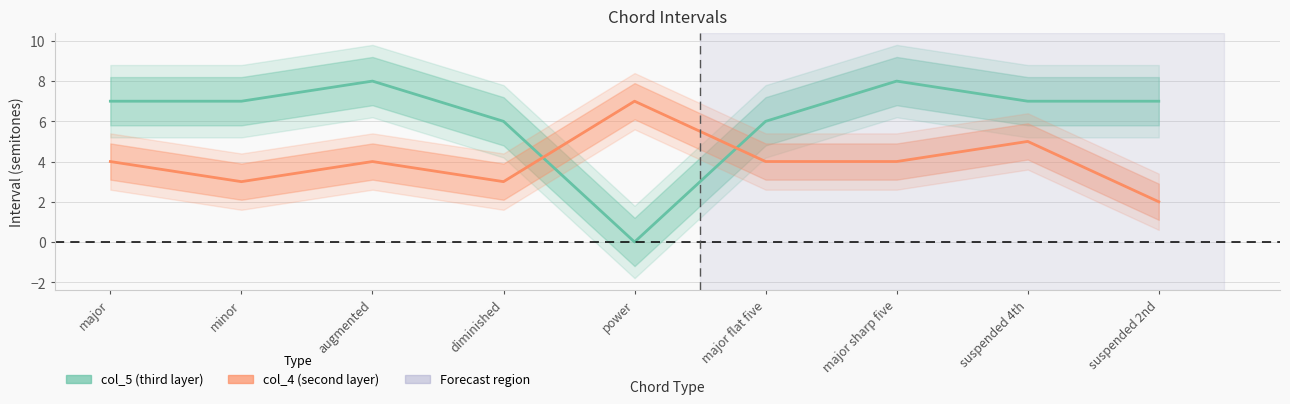

Which has a higher value, augmented or minor?

augmented